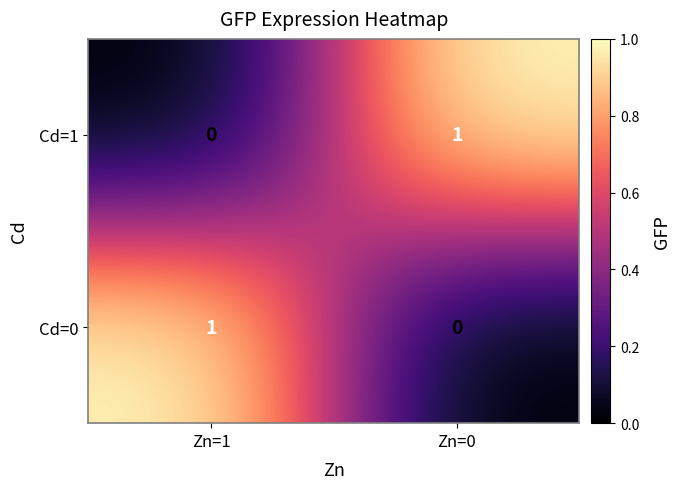

True or false: Cd=0 has a value of 1 at Zn=0.

False